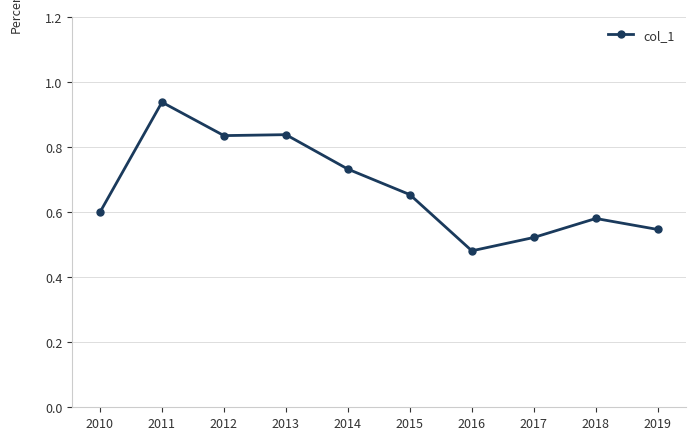

What is the sum of all values?

6.7